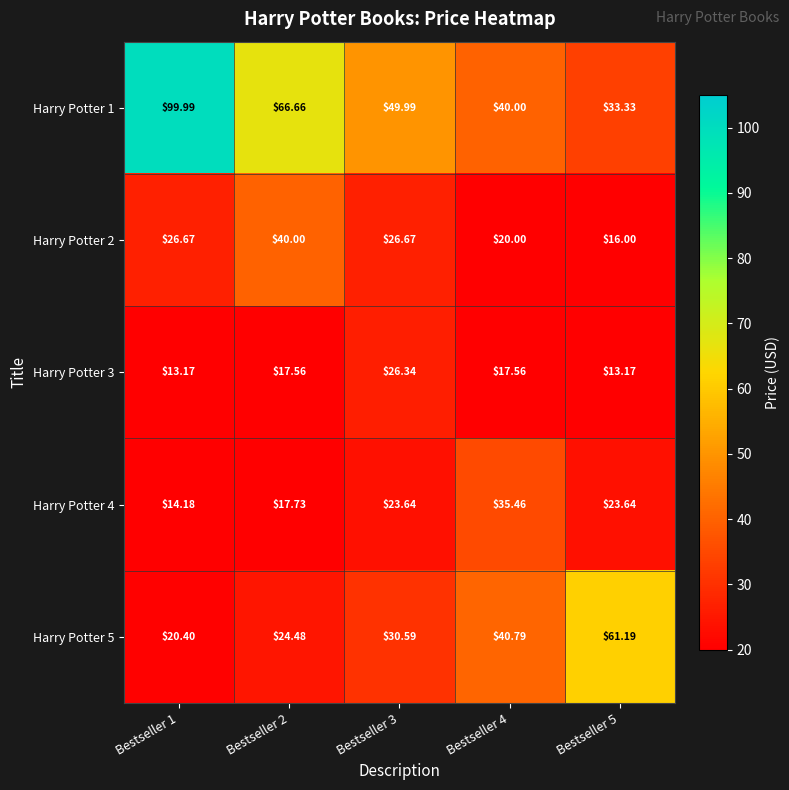

Which has a higher value, Bestseller 4 or Bestseller 2?

Bestseller 2